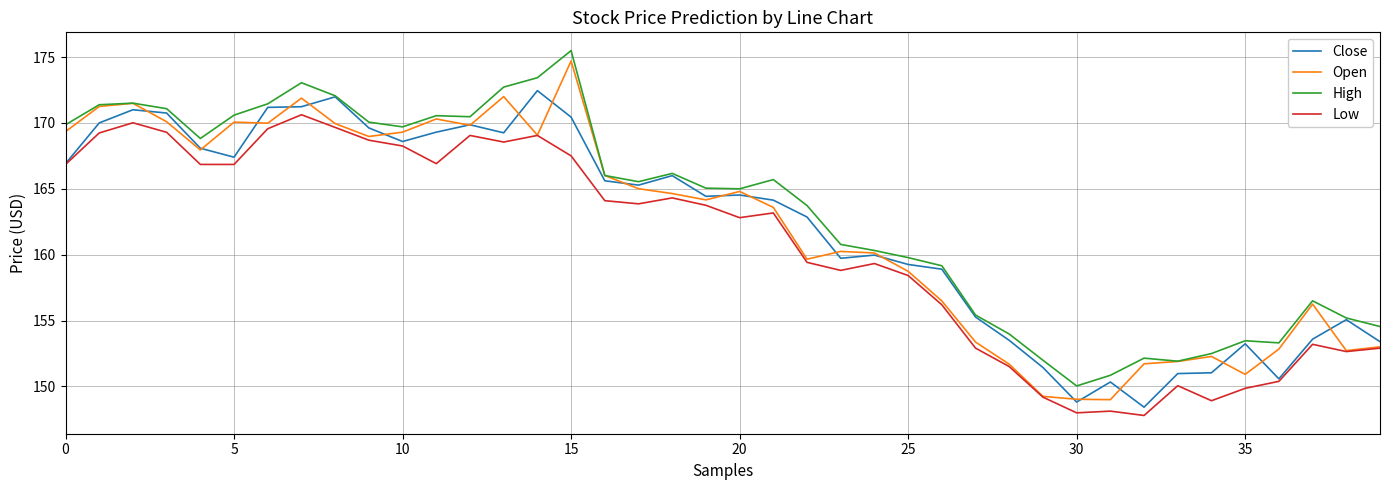

What is the greatest value displayed?

175.5